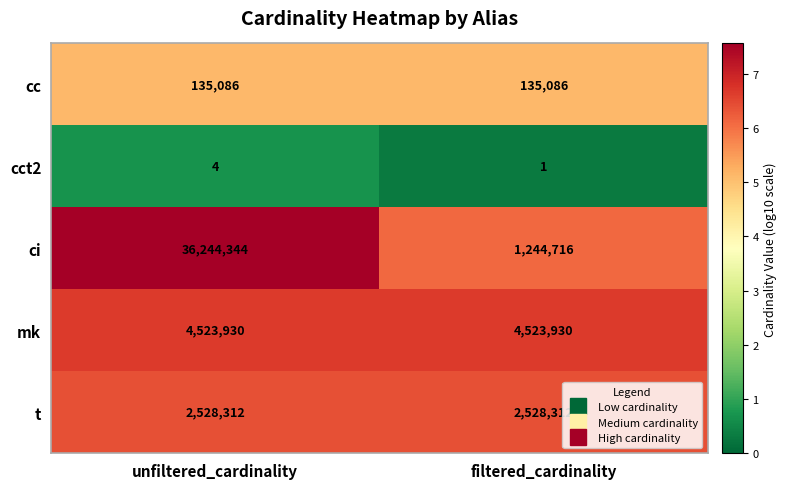

What is the approximate value of ci at unfiltered_cardinality?

36244344